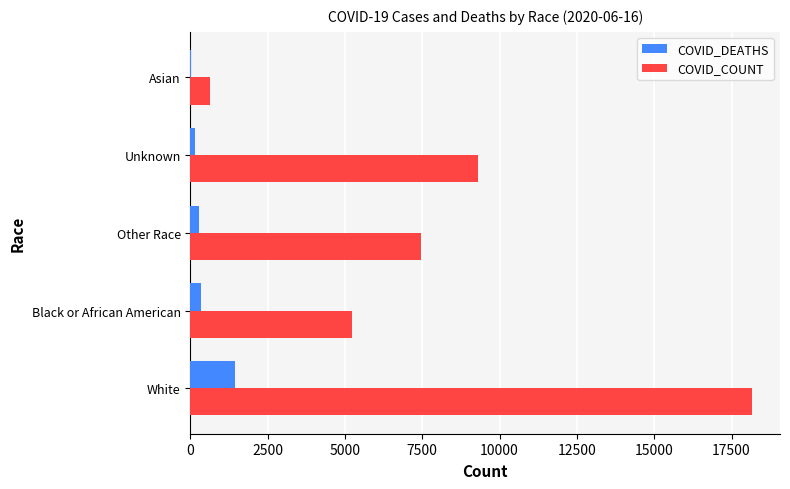

At which category is the sum across all series the highest?

White